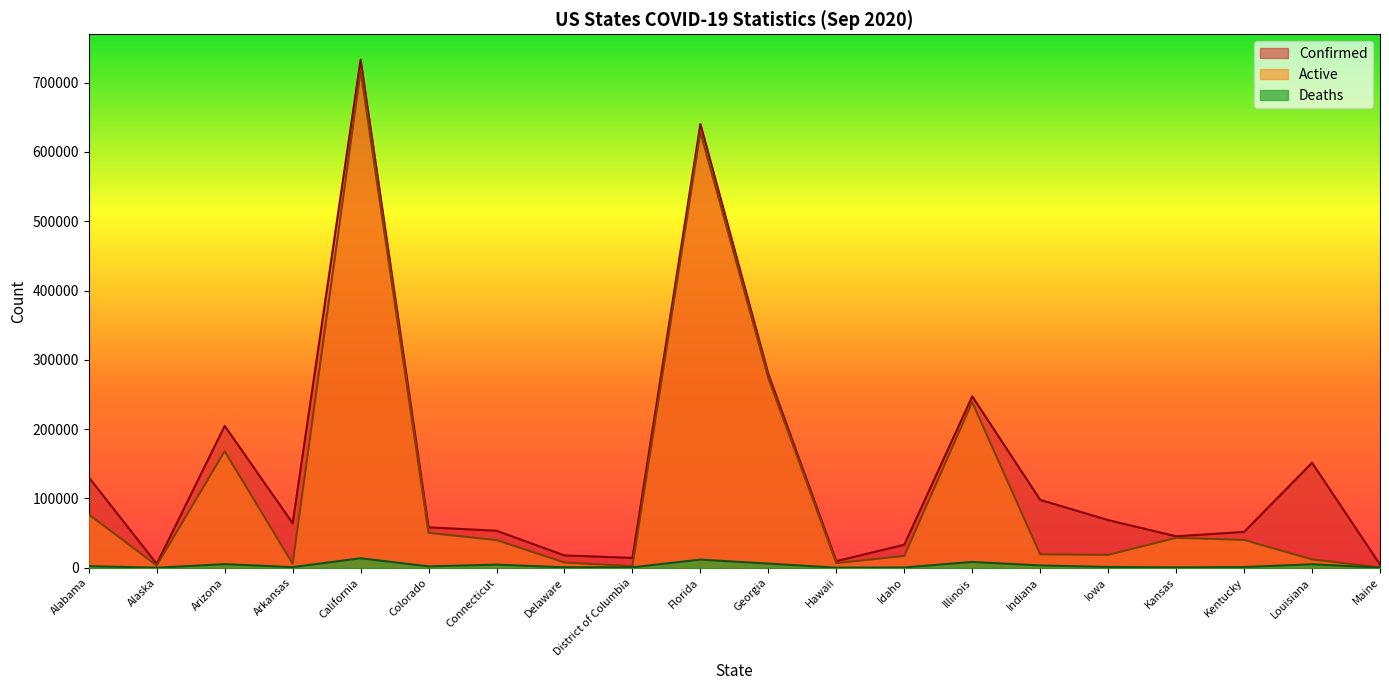

What are all the series names shown in the legend?

Confirmed, Active, Deaths